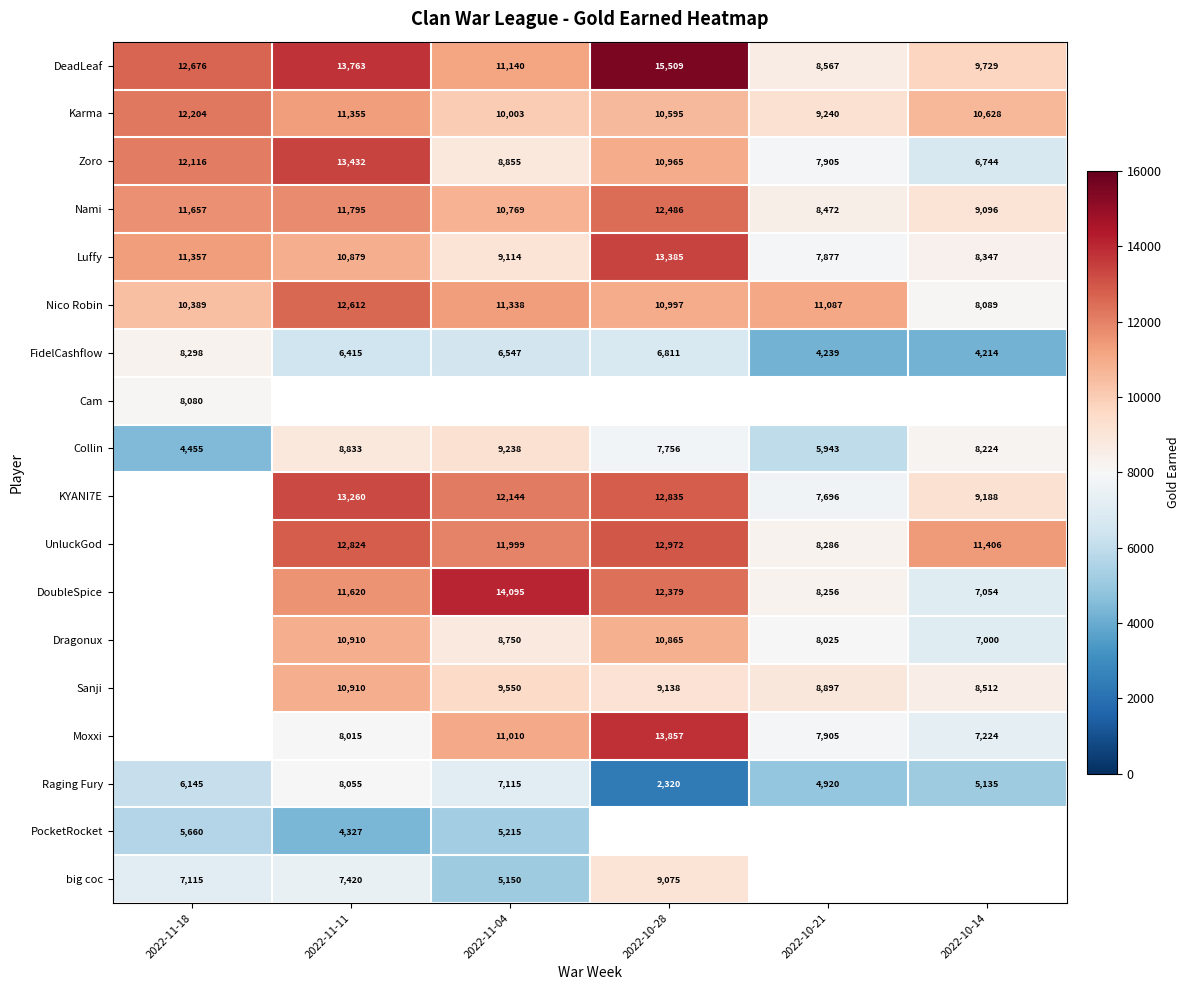

What is the difference between the maximum and minimum values in the Luffy series?

5508